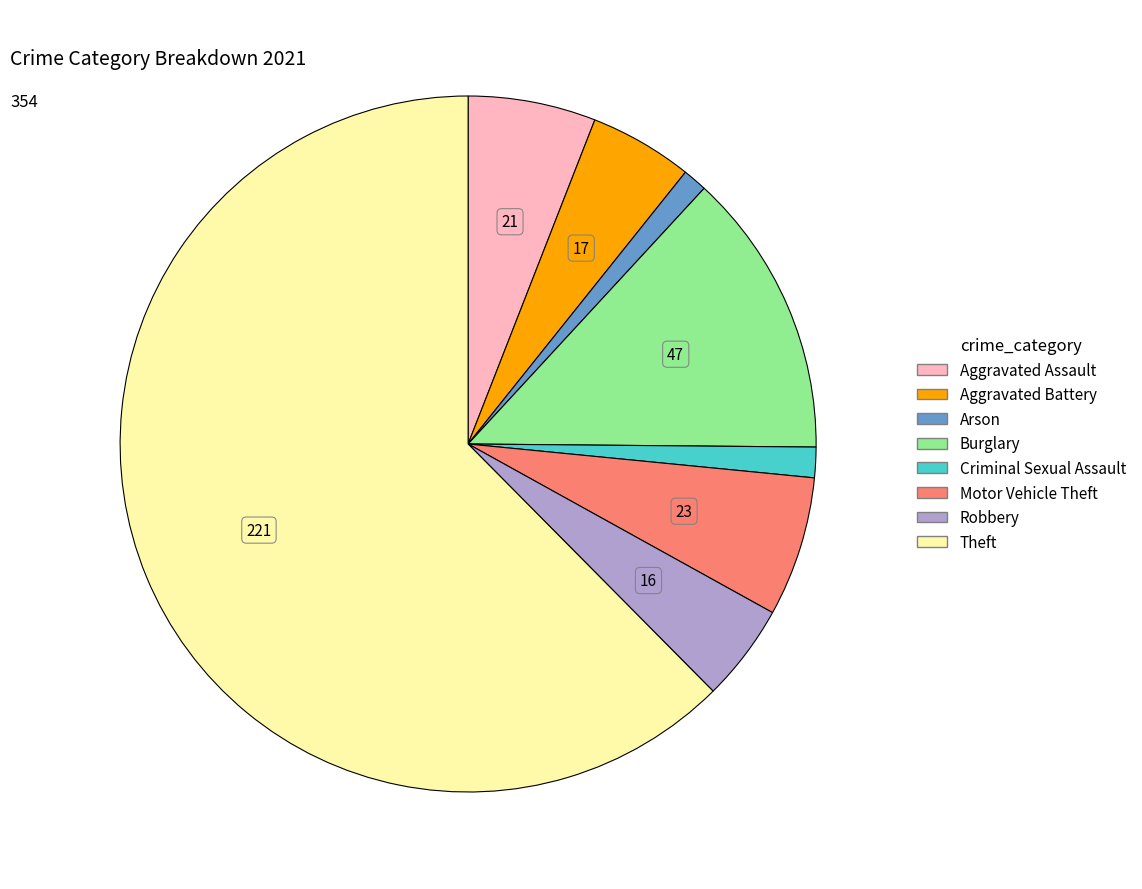

Combined, do Theft and Aggravated Assault account for over 50%?

Yes